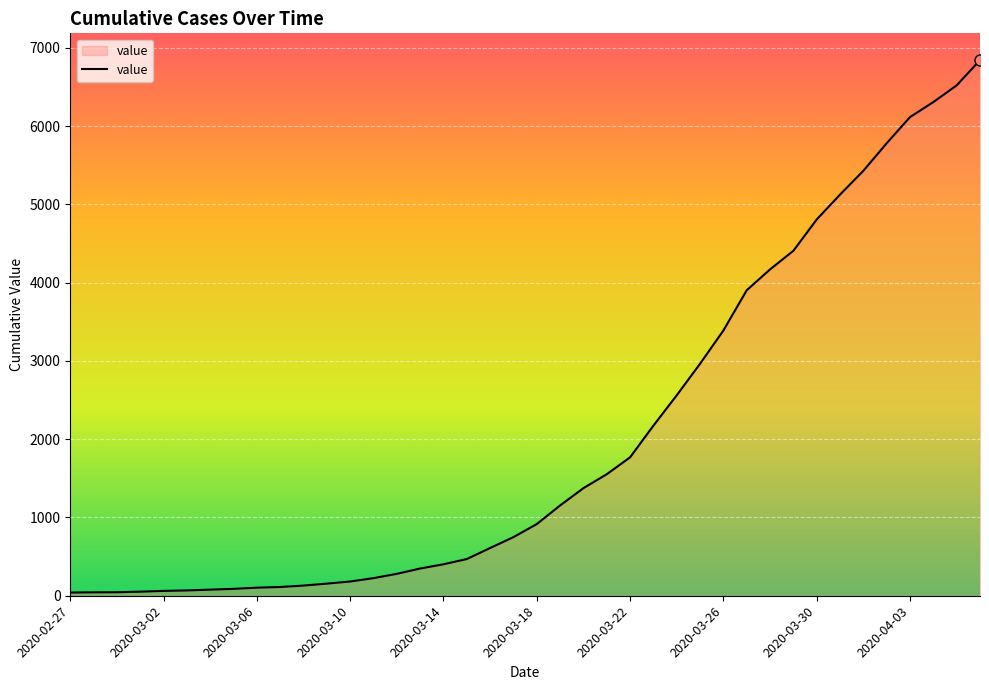

What is the difference between the maximum and minimum values?

6803